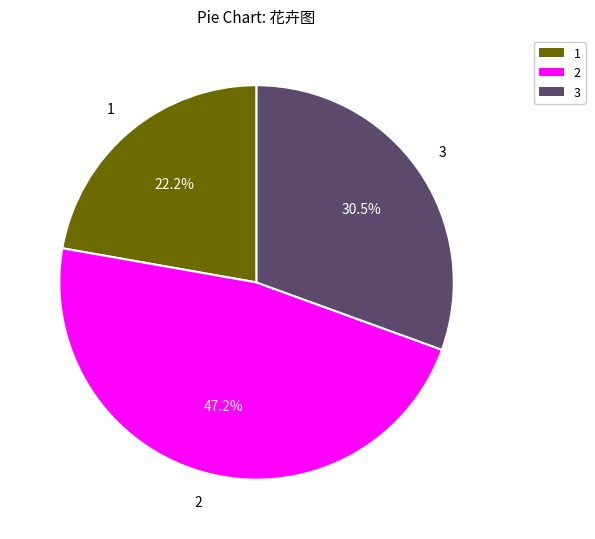

Does any single category account for the majority?

No